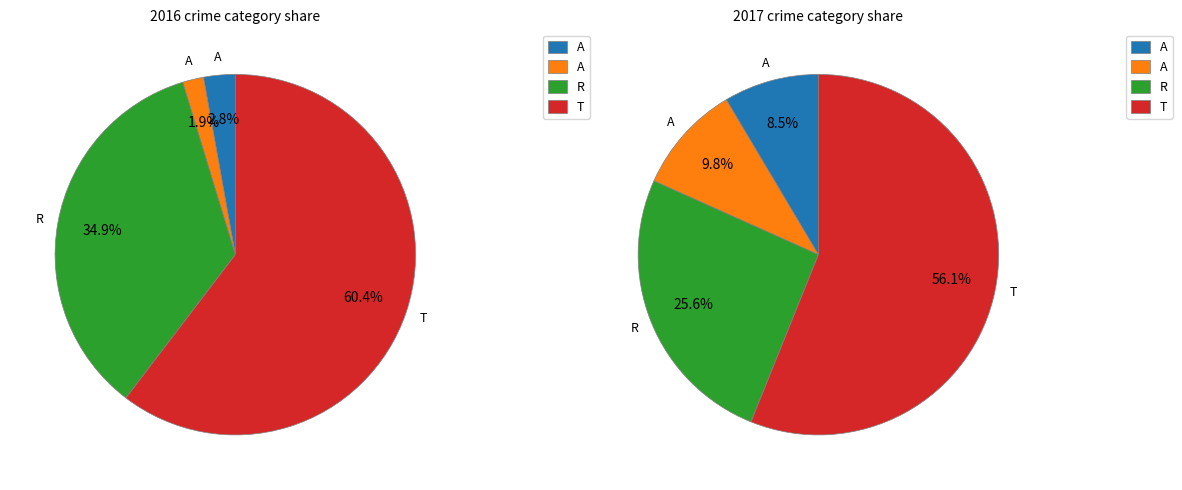

Do Robbery and Aggravated Battery together represent more than half of the pie?

No